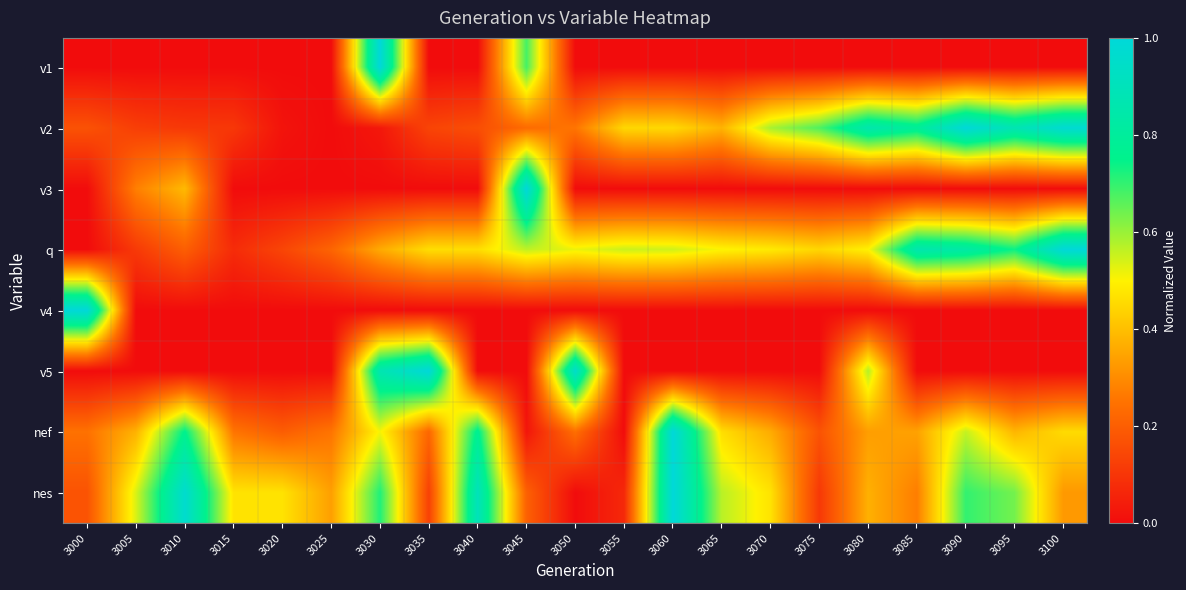

List the series in order of their peak value, highest first.

v1, v2, v3, q, v4, v5, nef, nes